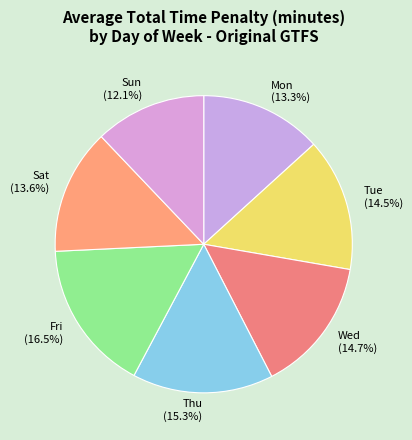

To the nearest percent, what is the average slice percentage?

14%